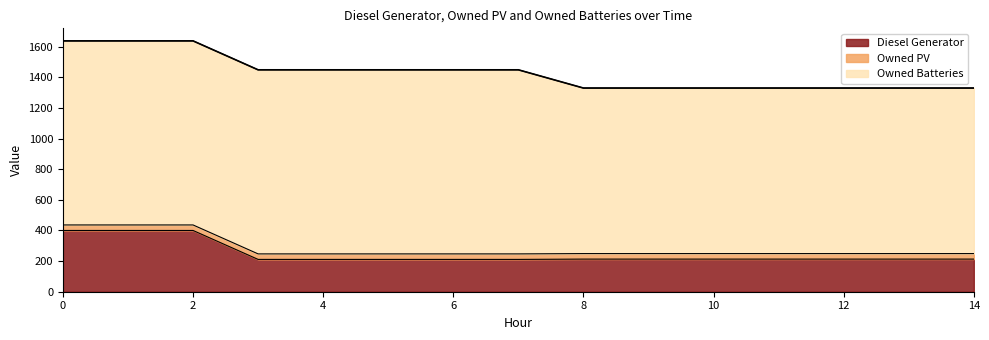

The Owned PV series shows 61 at 11. True or false?

False